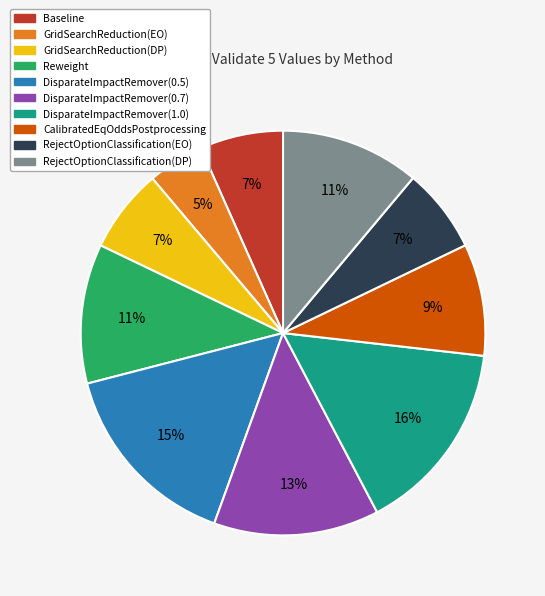

Which slice is the smallest?

GridSearchReduction(EO)